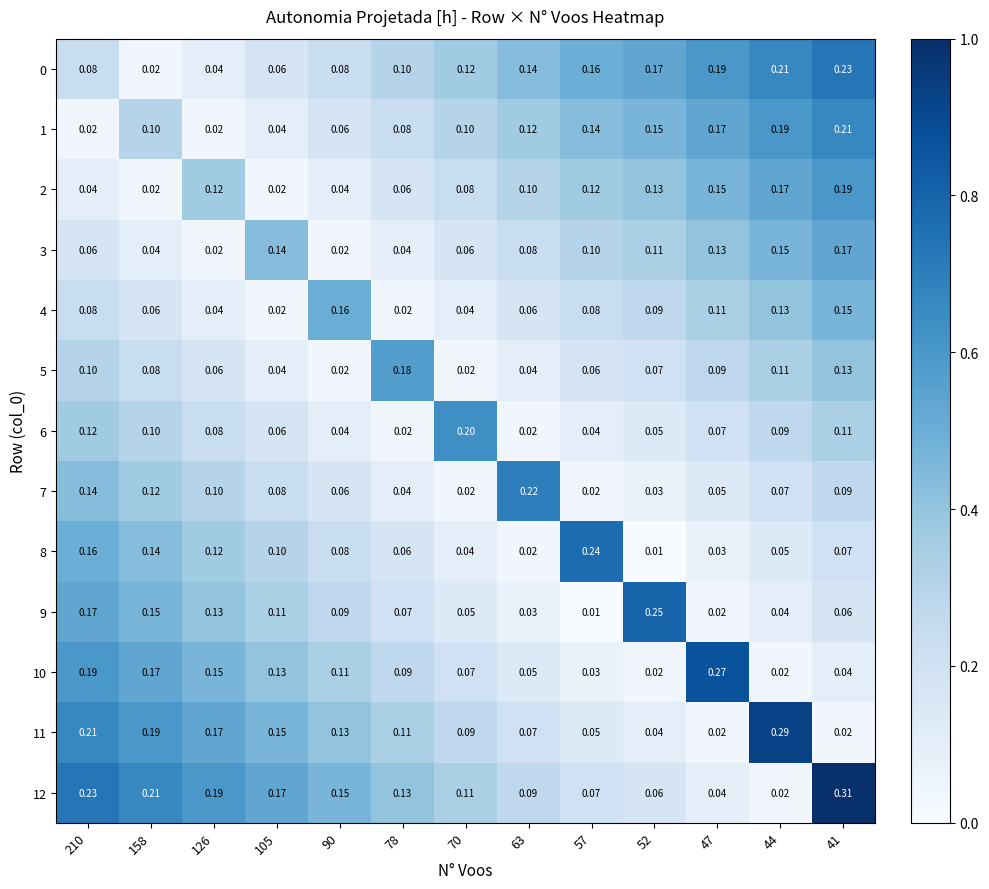

Is the value of 7 at 57 greater than the value of 5 at 63?

No